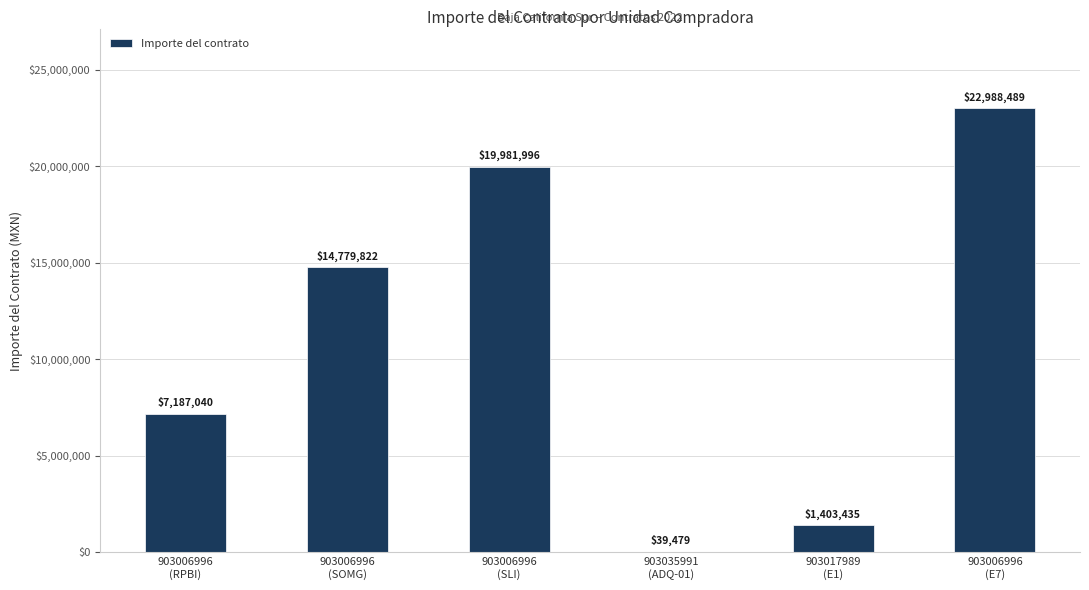

Count the number of data series in this chart.

1